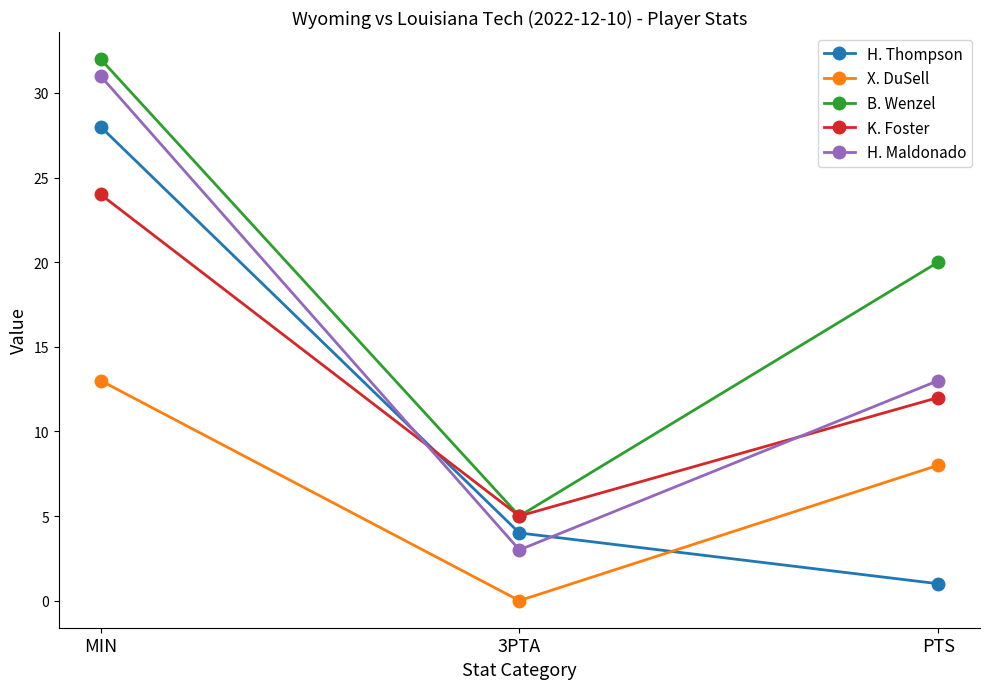

What is the total value across all series at 3PTA?

17